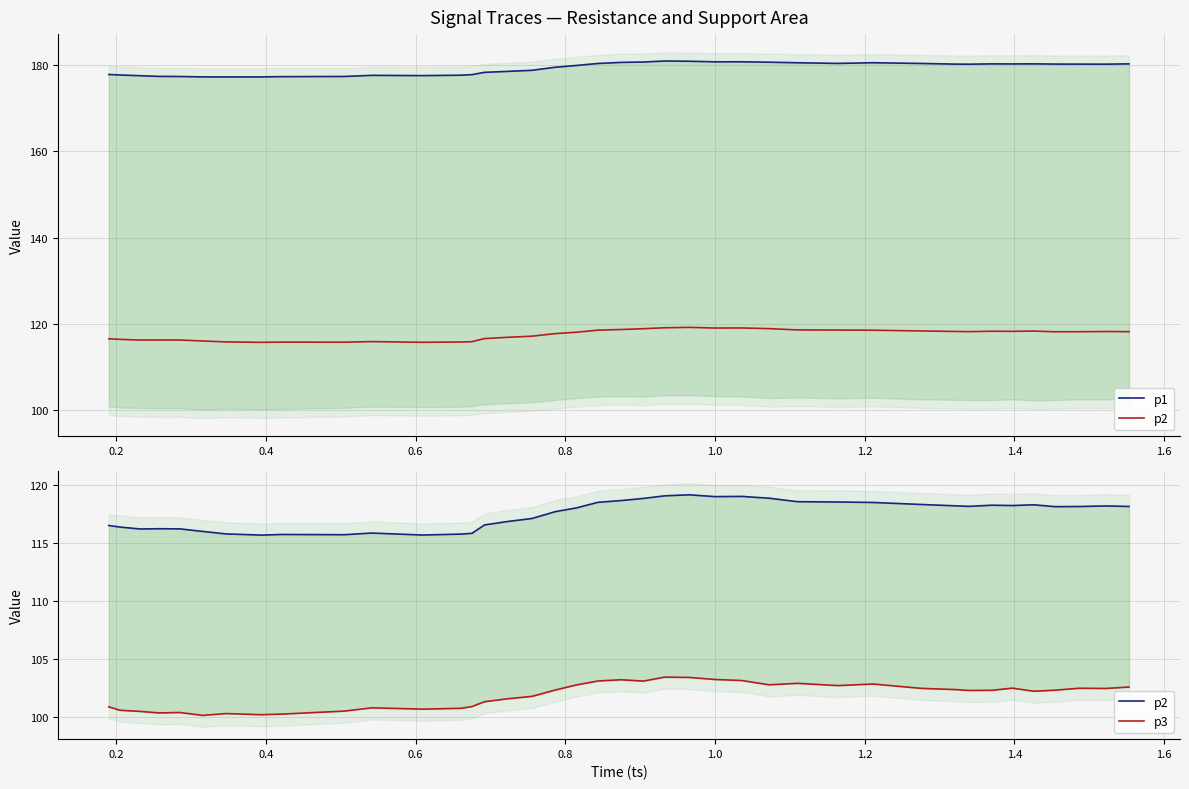

What is the smallest value displayed?

100.1